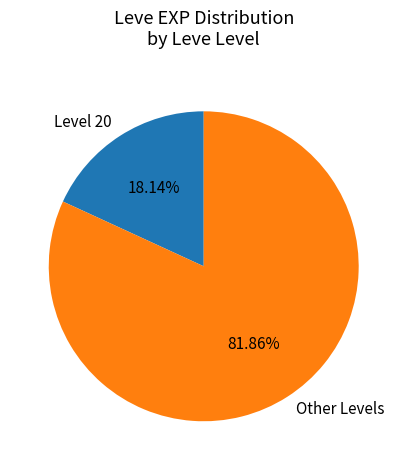

Which slice is the largest?

Other Levels